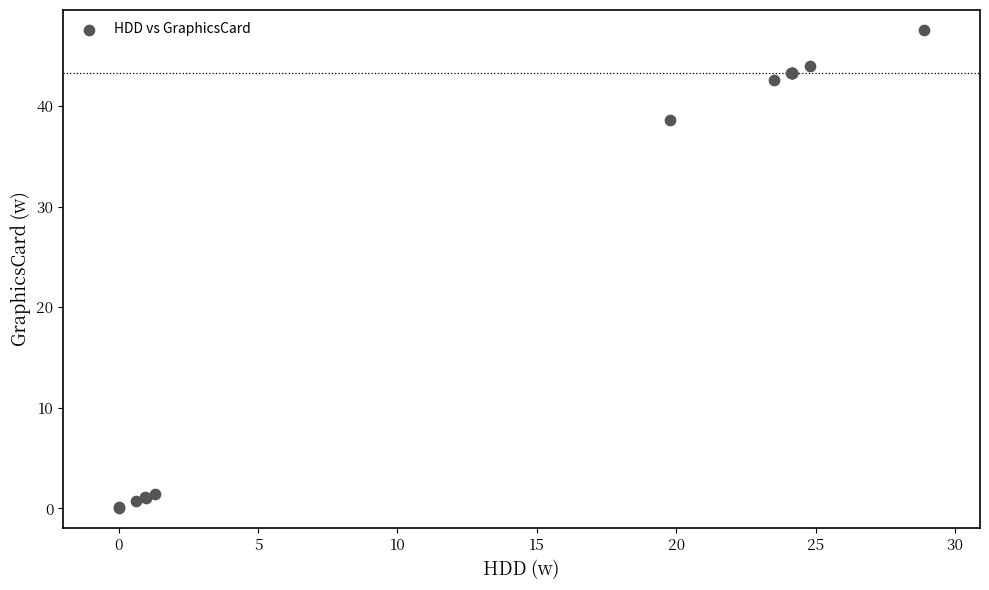

What Y value in the scatter plot is closest to 23?

38.6